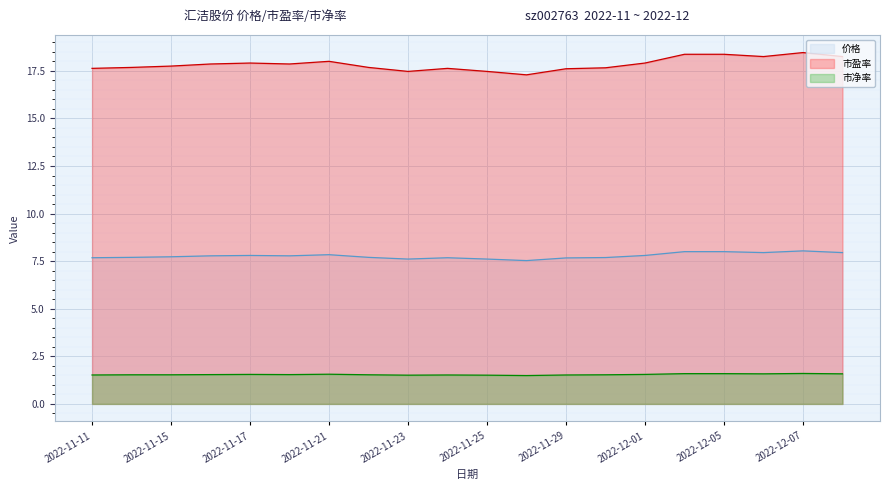

Reading left to right, list all the values displayed in this chart.

价格: 2022-11-11=7.7	2022-11-14=7.7	2022-11-15=7.7	2022-11-16=7.8	2022-11-17=7.8	2022-11-18=7.8	2022-11-21=7.8	2022-11-22=7.7	2022-11-23=7.6	2022-11-24=7.7	2022-11-25=7.6	2022-11-28=7.5	2022-11-29=7.7	2022-11-30=7.7	2022-12-01=7.8	2022-12-02=8.0	2022-12-05=8.0	2022-12-06=8.0	2022-12-07=8.0	2022-12-08=8.0
市盈率: 2022-11-11=17.6	2022-11-14=17.7	2022-11-15=17.8	2022-11-16=17.9	2022-11-17=17.9	2022-11-18=17.9	2022-11-21=18.0	2022-11-22=17.7	2022-11-23=17.5	2022-11-24=17.6	2022-11-25=17.5	2022-11-28=17.3	2022-11-29=17.6	2022-11-30=17.7	2022-12-01=17.9	2022-12-02=18.4	2022-12-05=18.4	2022-12-06=18.2	2022-12-07=18.5	2022-12-08=18.2
市净率: 2022-11-11=1.5	2022-11-14=1.5	2022-11-15=1.5	2022-11-16=1.5	2022-11-17=1.6	2022-11-18=1.5	2022-11-21=1.6	2022-11-22=1.5	2022-11-23=1.5	2022-11-24=1.5	2022-11-25=1.5	2022-11-28=1.5	2022-11-29=1.5	2022-11-30=1.5	2022-12-01=1.6	2022-12-02=1.6	2022-12-05=1.6	2022-12-06=1.6	2022-12-07=1.6	2022-12-08=1.6